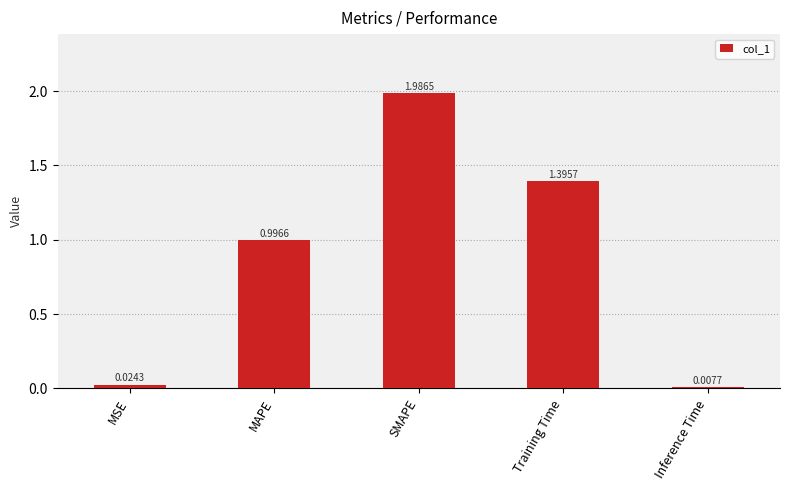

At which category does the chart reach its peak across all series?

SMAPE